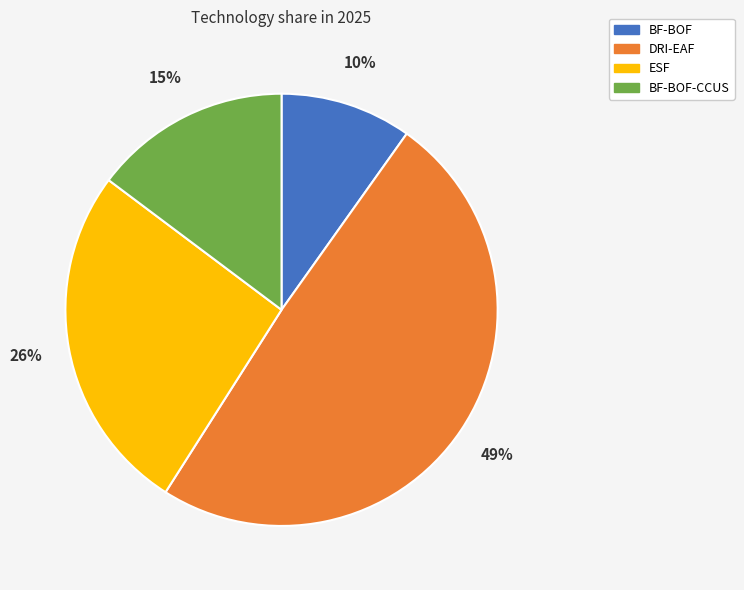

To the nearest percent, what is the average slice percentage?

25%